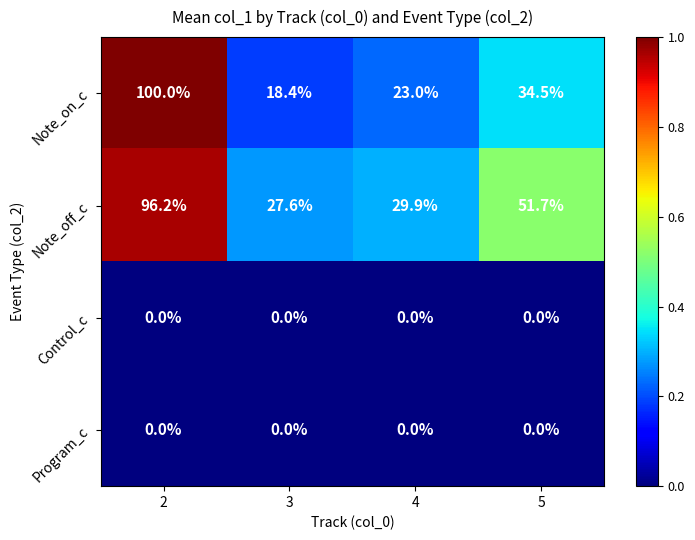

Is it true that Program_c equals 0.0 at 5?

True